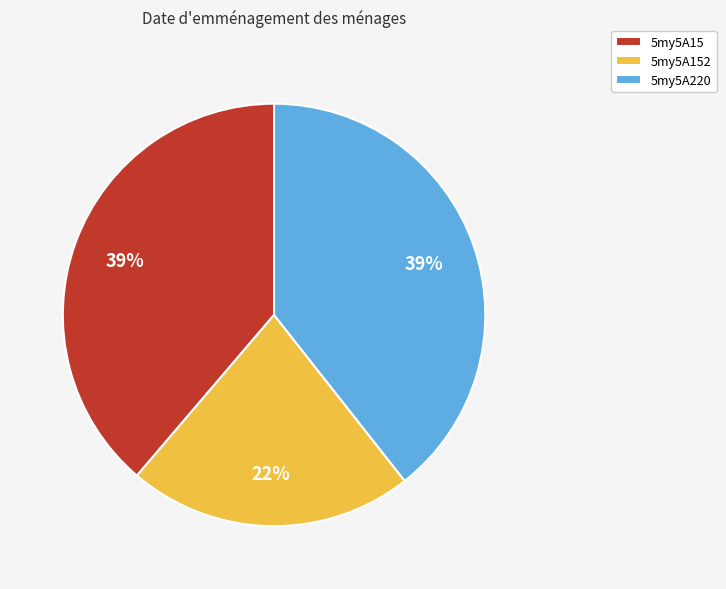

To the nearest percent, what is the combined percentage of 5my5A15 and 5my5A152?

61%